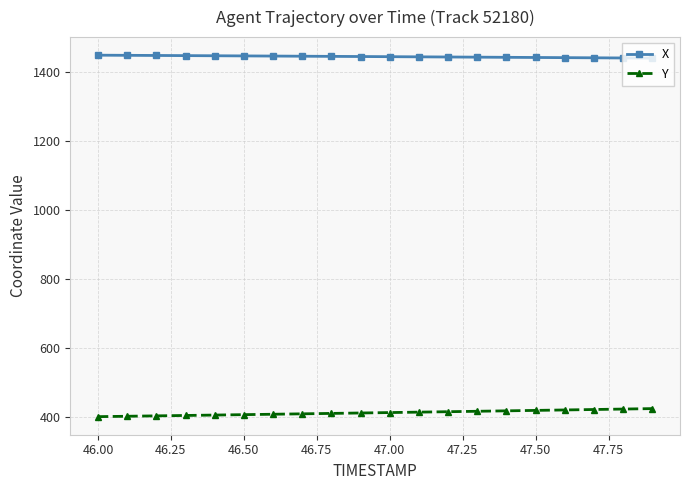

True or false: X and Y intersect in this chart.

False